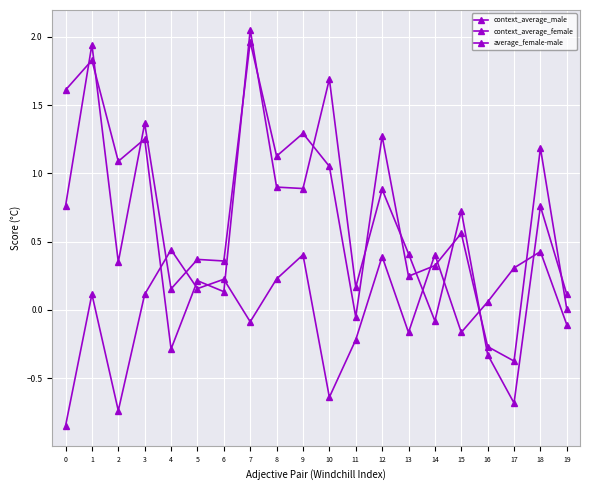

How many times do context_average_male and average_female-male cross each other?

8